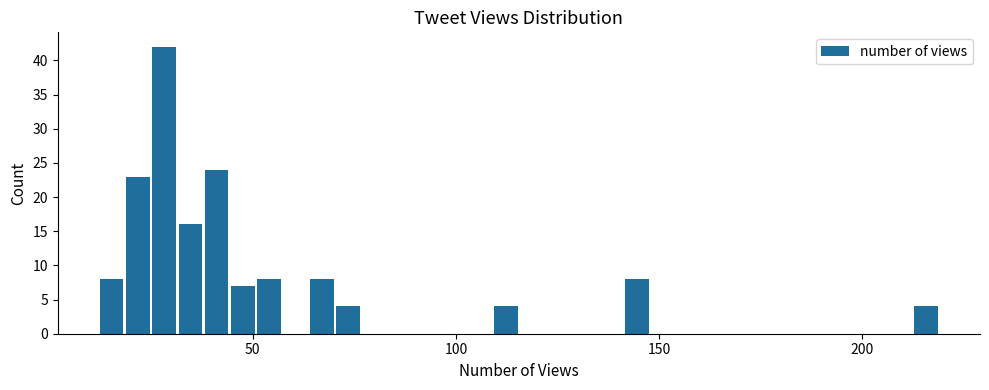

Around what value on the x-axis is the tallest bar? Give the approximate position of its centre, as read against the axis.

30